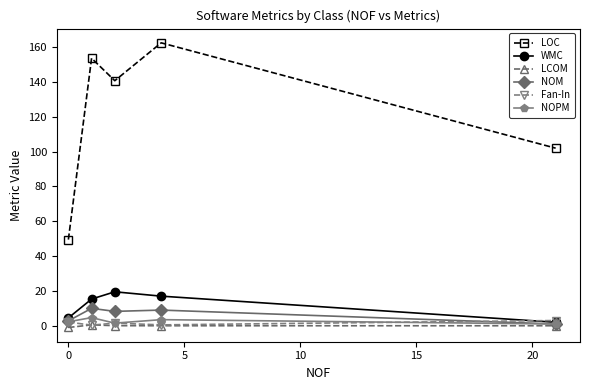

True or false: LOC and LCOM intersect in this chart.

False